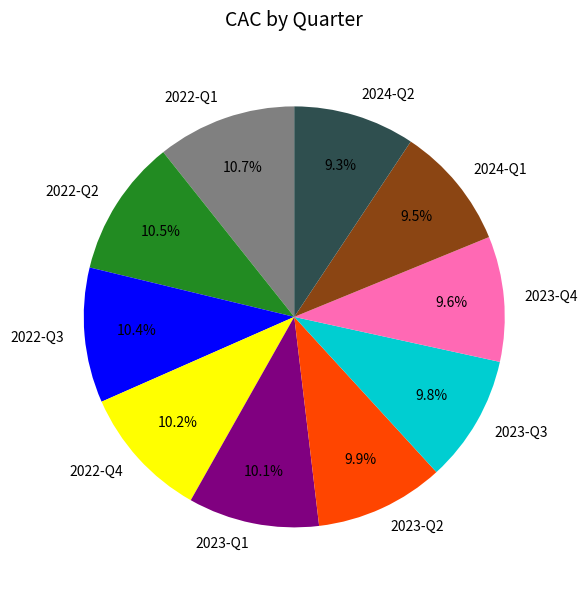

To the nearest percent, what is the difference between the 2024-Q2 and 2022-Q4 slice percentages?

1%